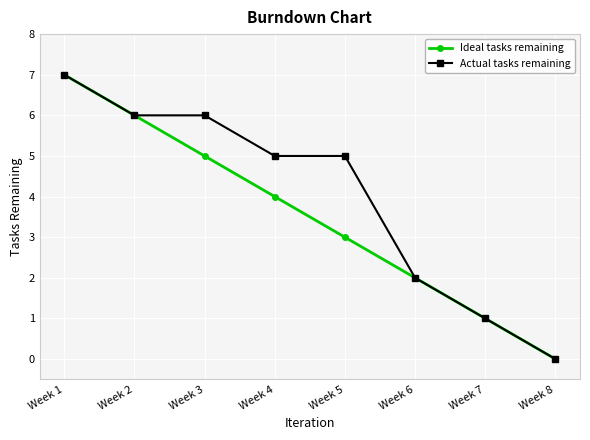

True or false: Ideal tasks remaining has a value of 2 at Week 2.

False